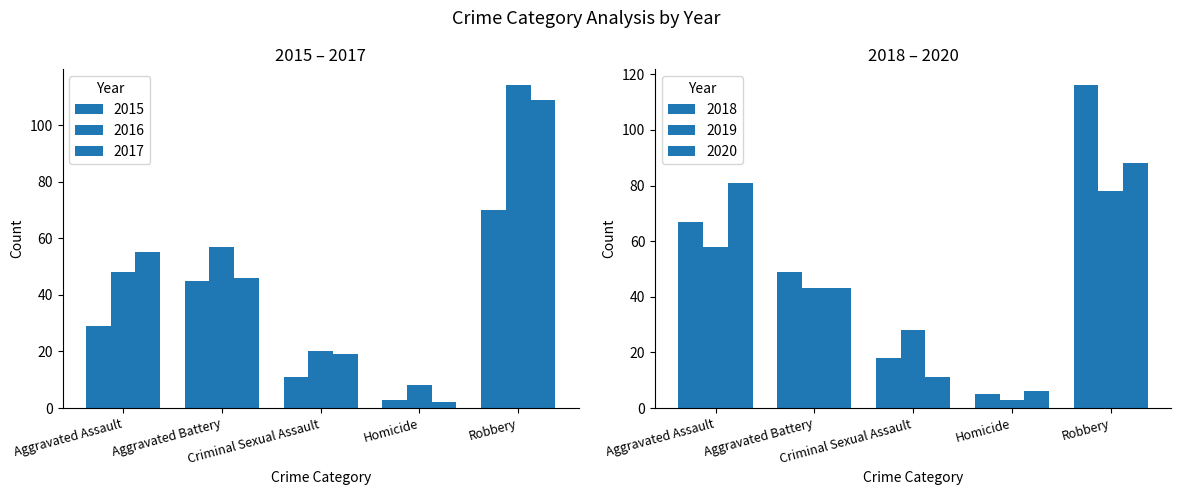

How many data points in 2016 are above 48?

2